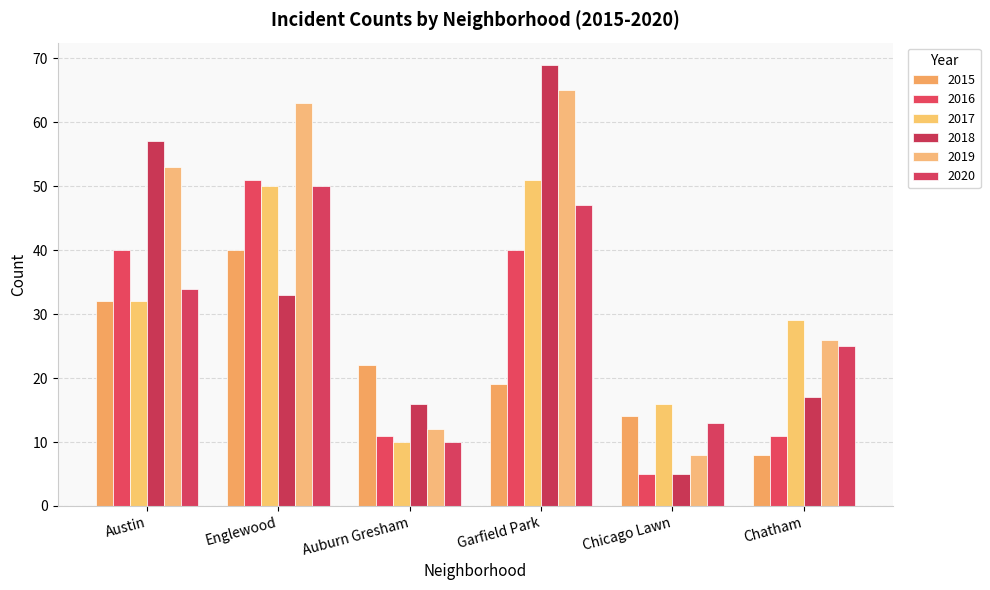

Rank the series at Auburn Gresham from highest to lowest value.

2015, 2018, 2019, 2016, 2017, 2020